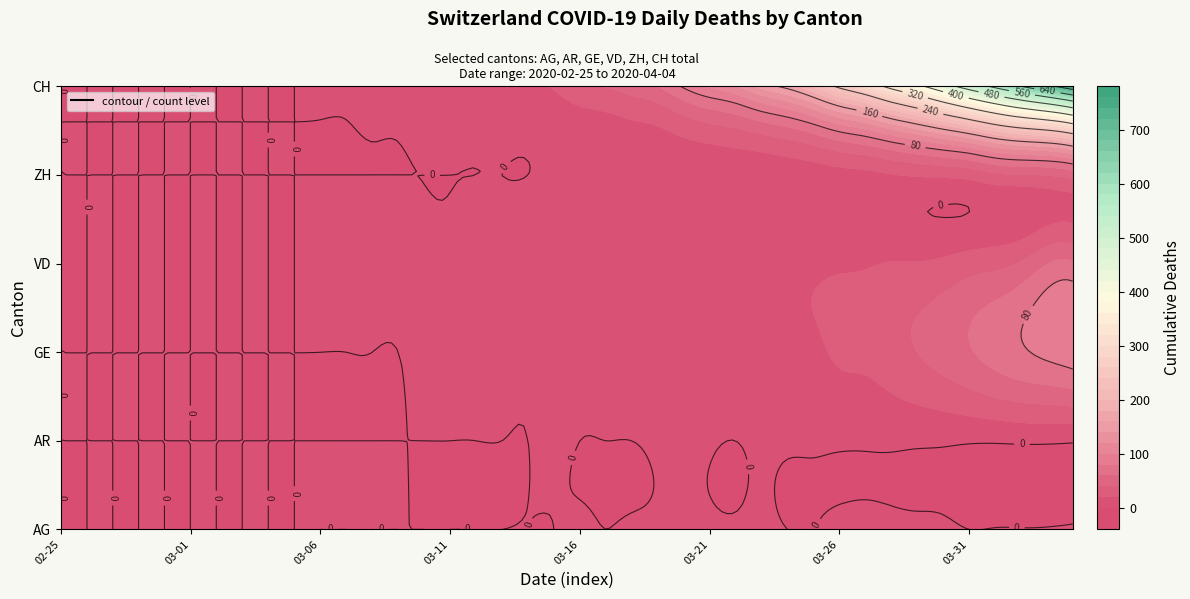

What is the minimum value for AR?

1